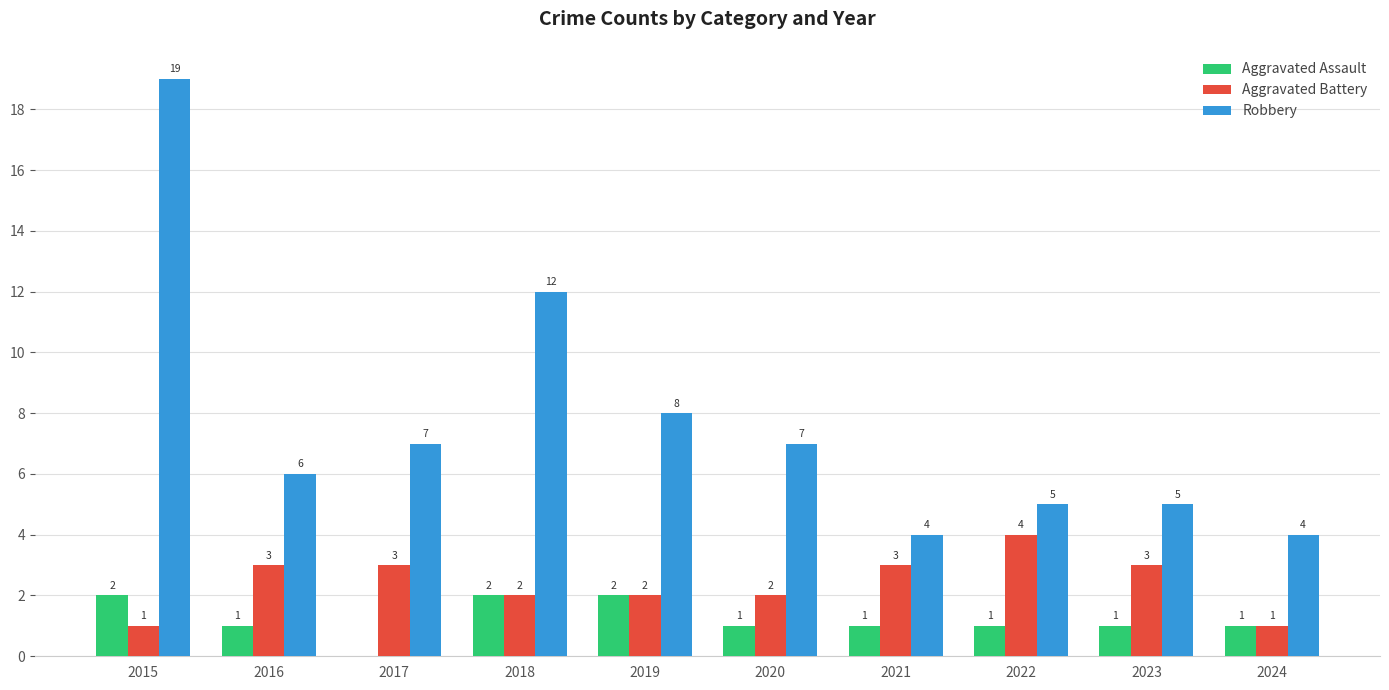

Between 2019 and 2021, which series saw the biggest shift?

Robbery